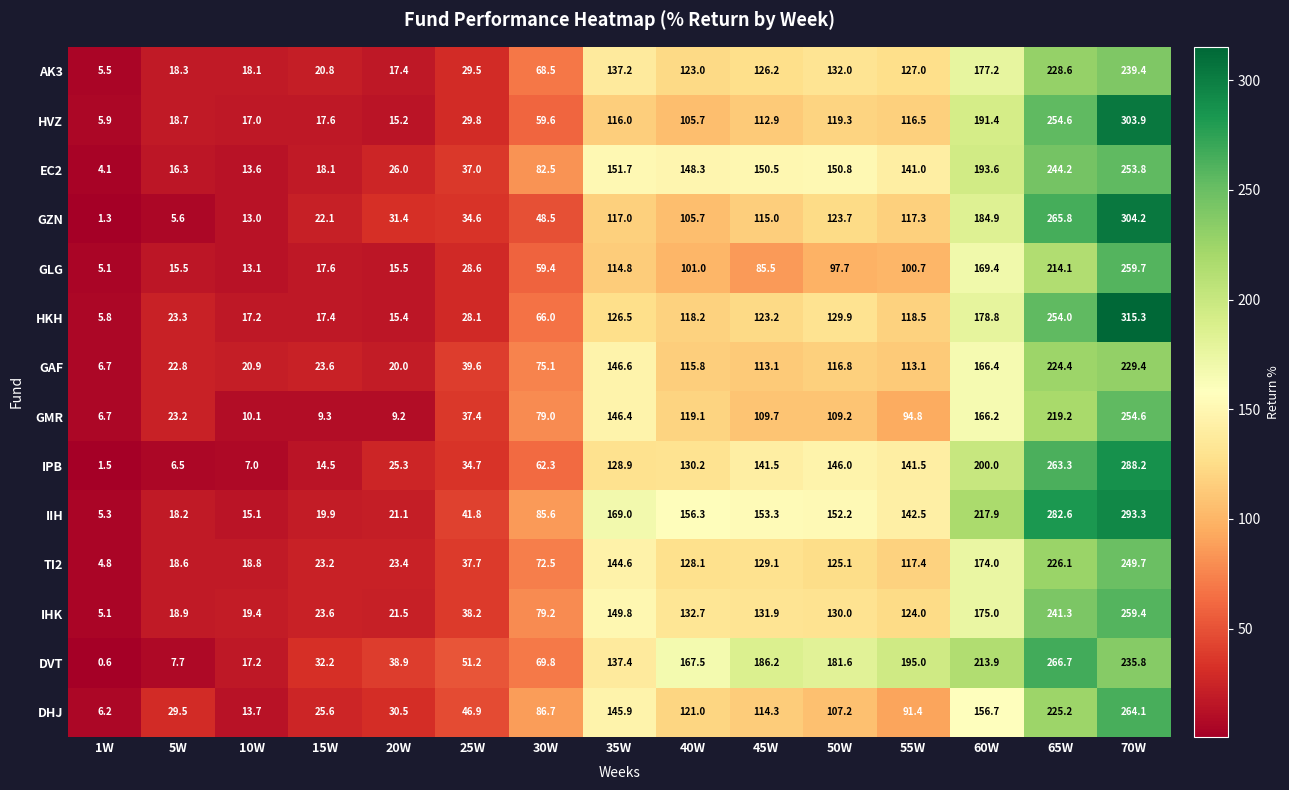

Rank the series at 35W from lowest to highest value.

GLG, HVZ, GZN, HKH, IPB, AK3, DVT, TI2, DHJ, GMR, GAF, IHK, EC2, IIH